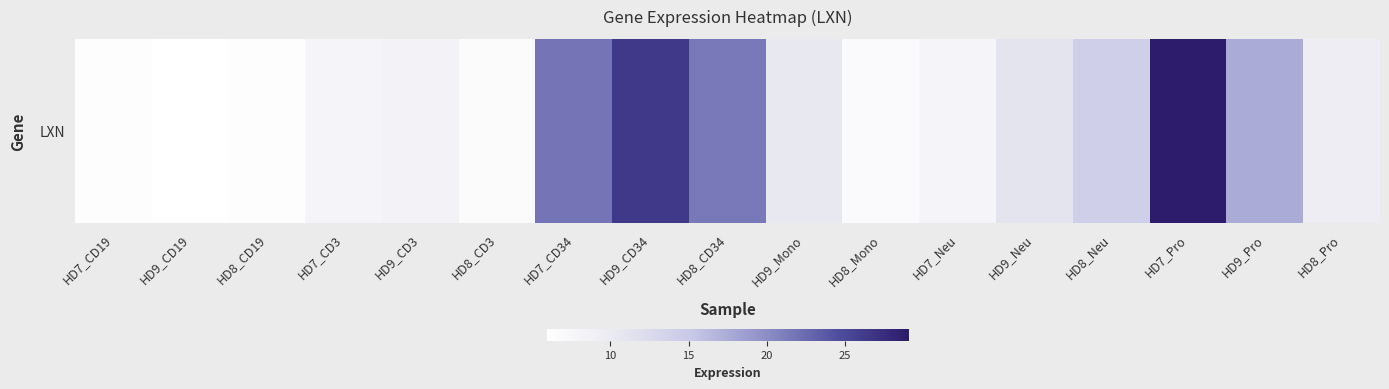

Rank the categories by value from highest to lowest.

HD7_Pro, HD9_CD34, HD7_CD34, HD8_CD34, HD9_Pro, HD8_Neu, HD9_Neu, HD9_Mono, HD8_Pro, HD9_CD3, HD7_CD3, HD7_Neu, HD8_Mono, HD8_CD3, HD7_CD19, HD8_CD19, HD9_CD19